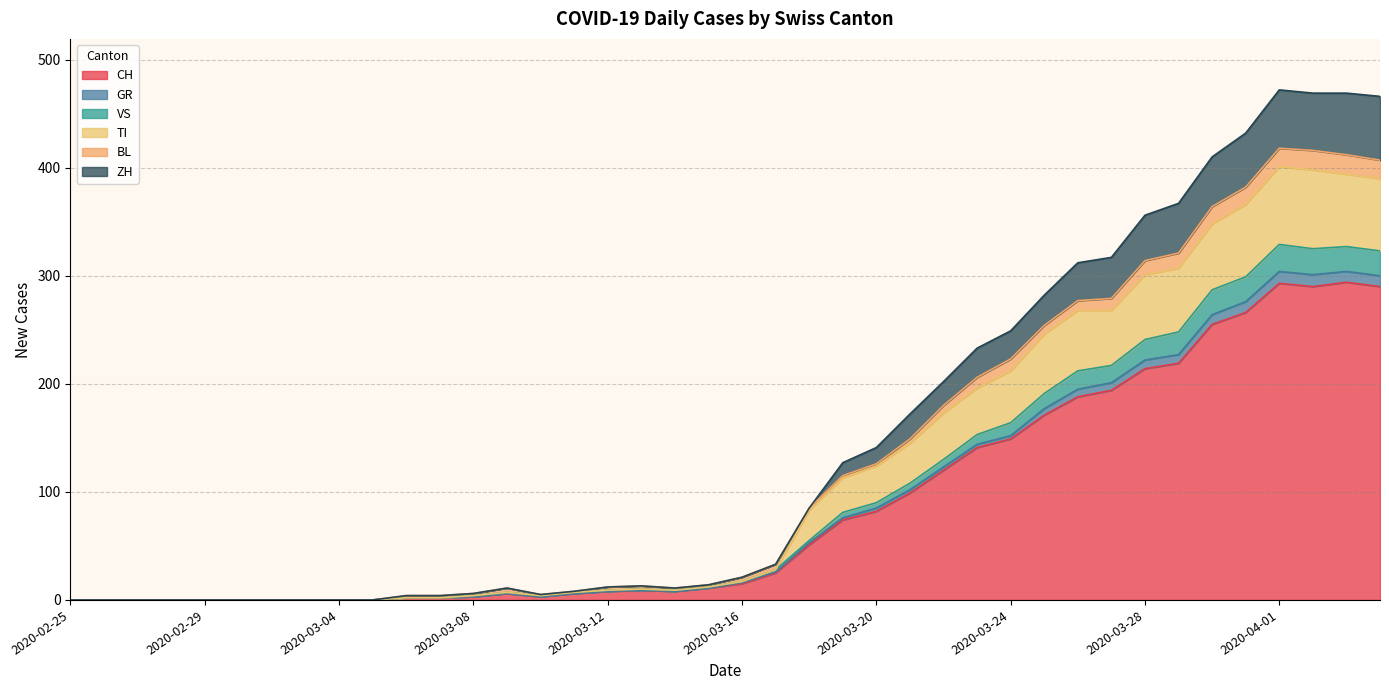

What is the maximum value for CH?

294